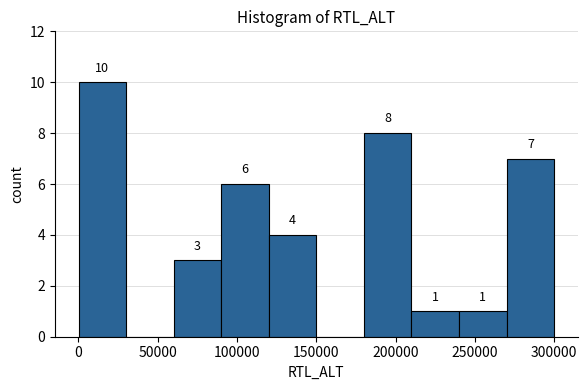

Over which range of the x-axis is the bar tallest?

0 to 30000